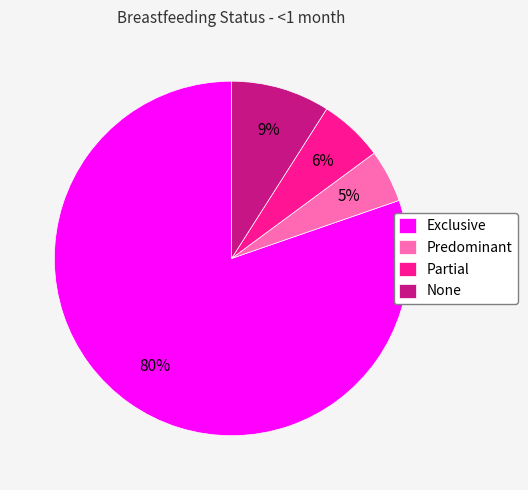

Do Partial and Predominant together represent more than half of the pie?

No